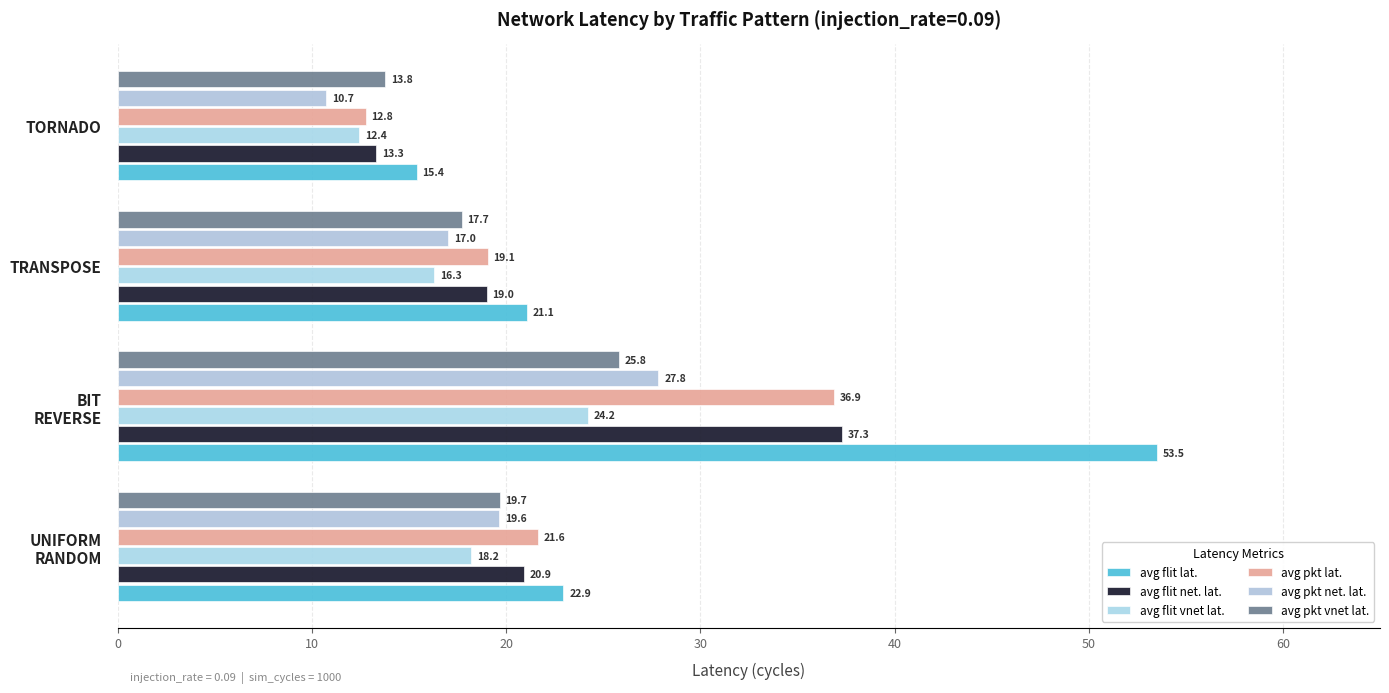

How many data points does each series have?

4